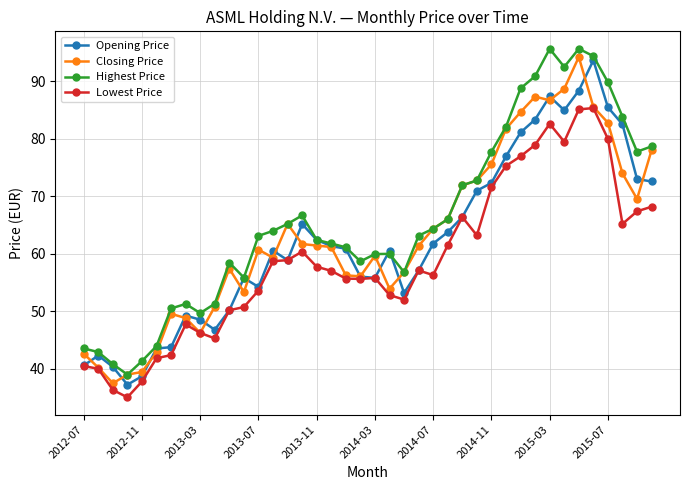

What is the value of the Closing Price point at the 9th from the left?

46.3